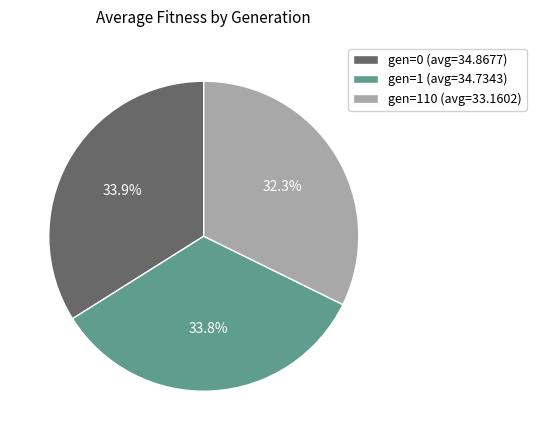

How many segments does this pie chart have?

3